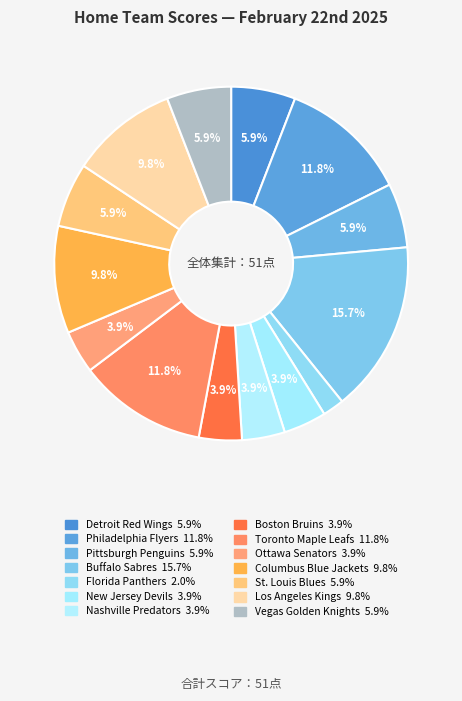

What is the ratio of the value at Ottawa Senators to the value at Nashville Predators?

1.0